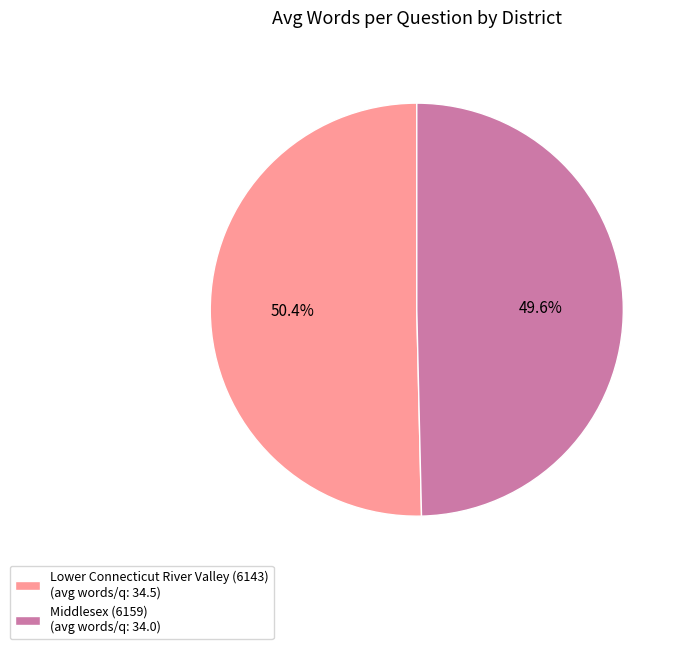

How many segments does this pie chart have?

2